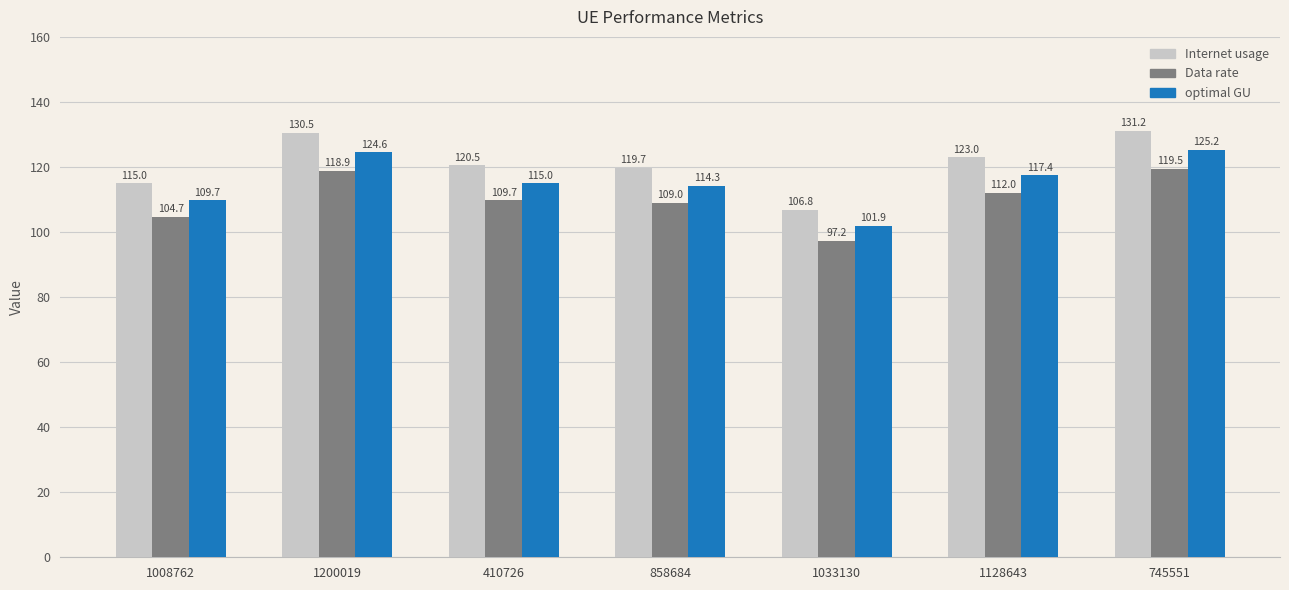

At which label is optimal GU closest to 113?

858684